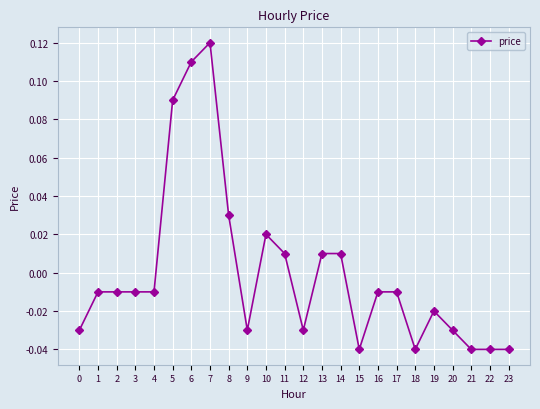

Which has a higher value, 9 or 18?

9